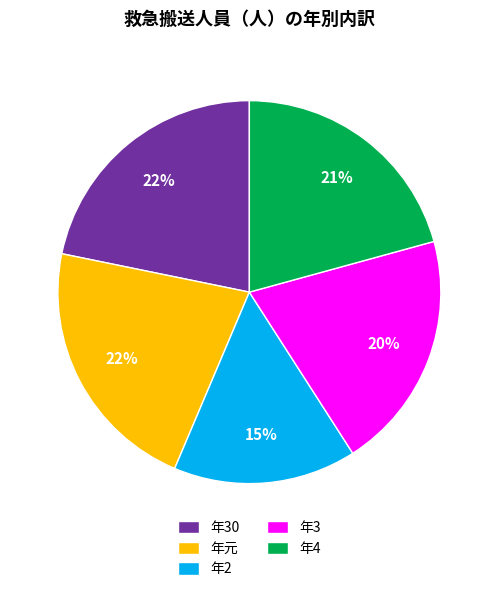

Which category has the smallest portion of the pie?

年2